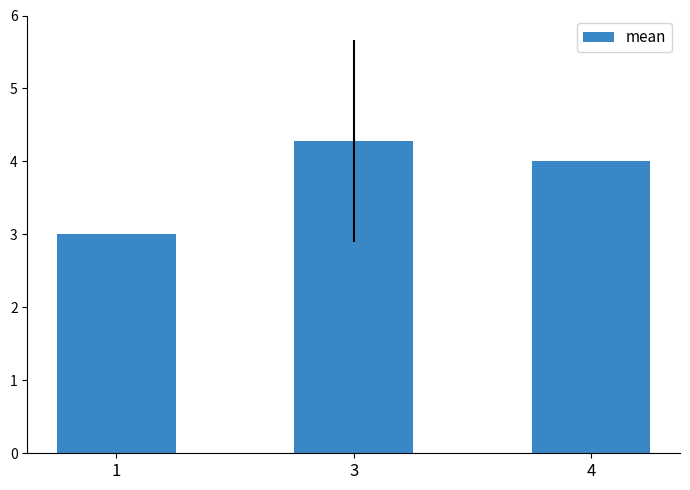

Between 1 and 4, which is larger?

4